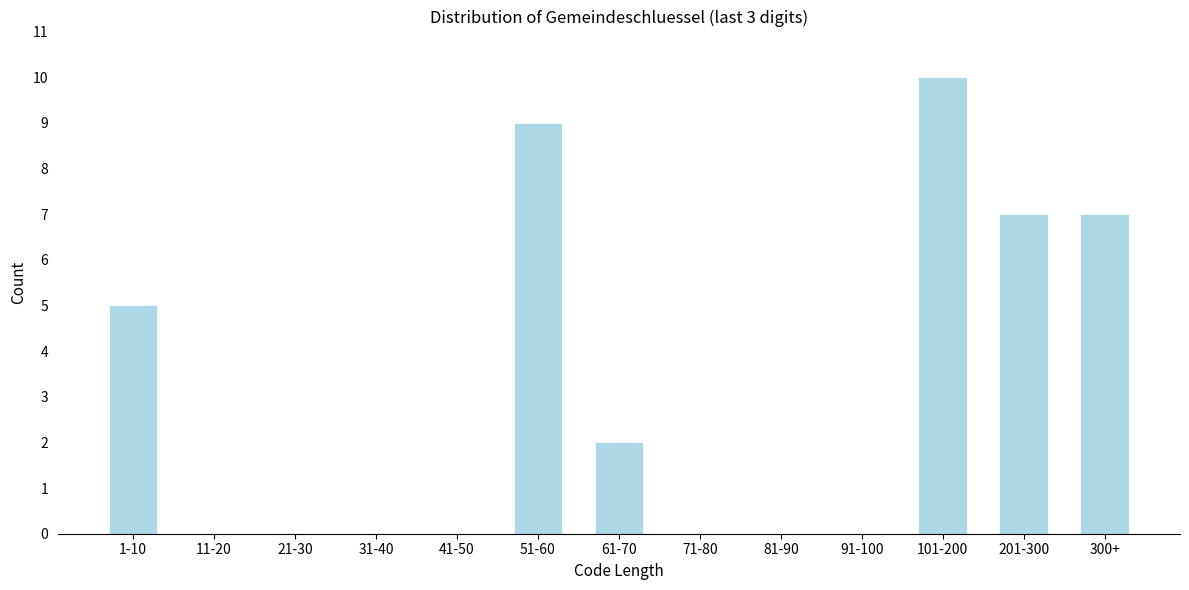

Reading right to left, transcribe all the data shown in this chart.

300+=7	201-300=7	101-200=10	91-100=0	81-90=0	71-80=0	61-70=2	51-60=9	41-50=0	31-40=0	21-30=0	11-20=0	1-10=5